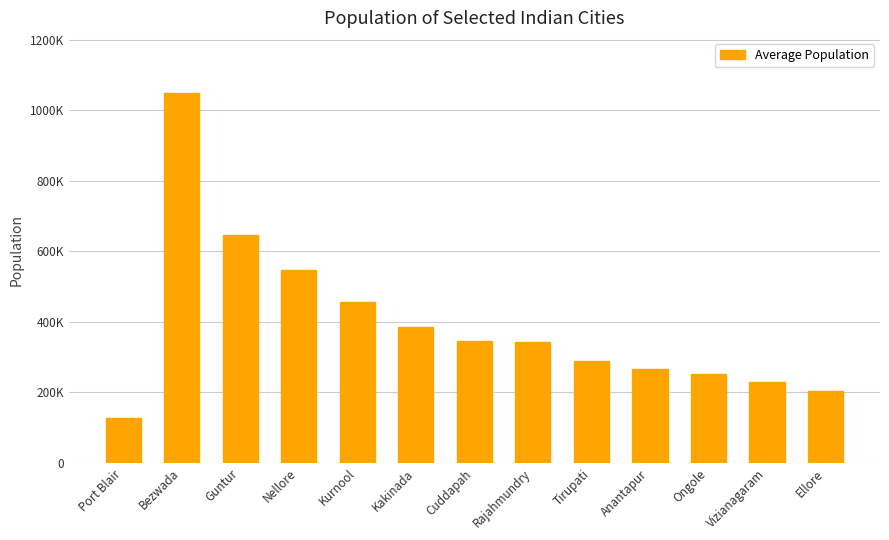

Reading left to right, list all the values displayed in this chart.

Port Blair=127562	Bezwada=1048240	Guntur=647508	Nellore=547621	Kurnool=457633	Kakinada=384182	Cuddapah=344893	Rajahmundry=341831	Tirupati=287482	Anantapur=267161	Ongole=252739	Vizianagaram=228720	Ellore=203780